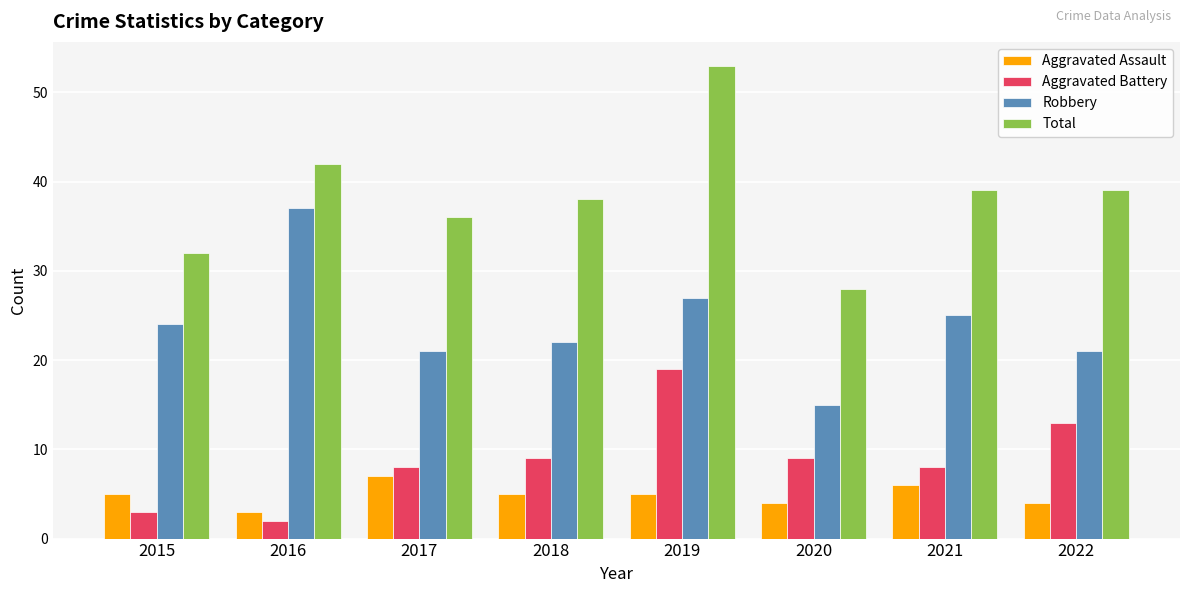

How many groups of bars are there?

8